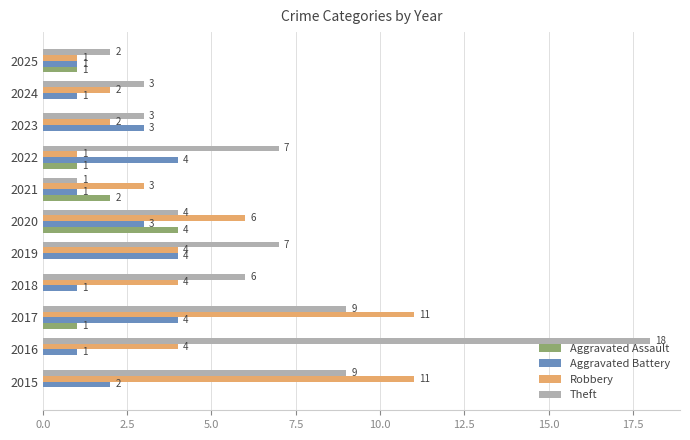

What is the greatest value displayed?

18